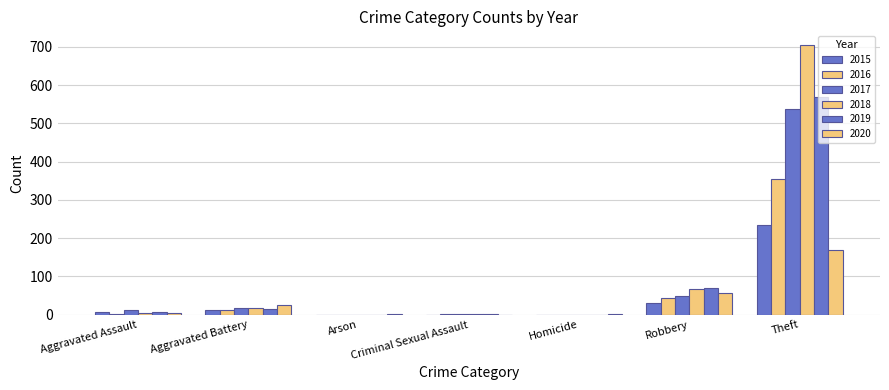

Is it true that 2015 equals 0 at Arson?

True